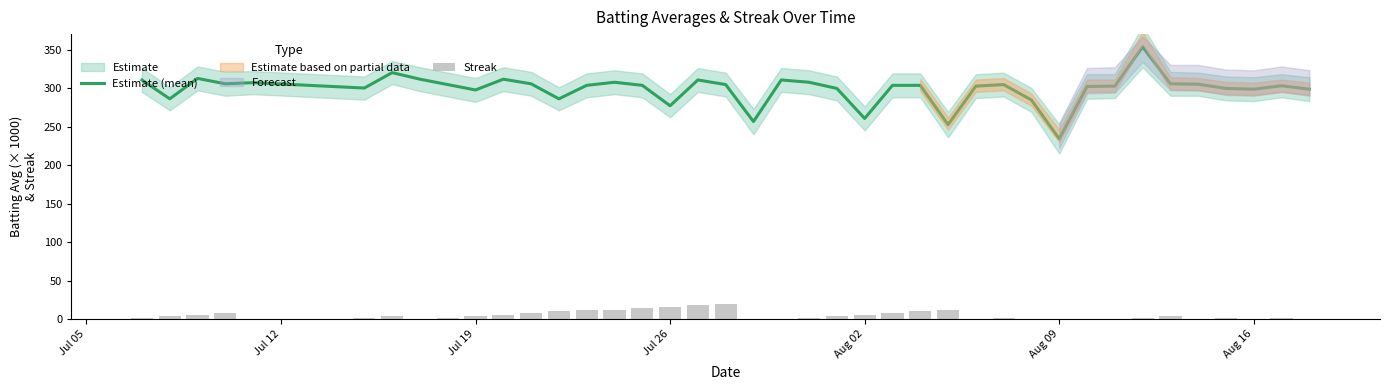

What is the minimum value for Estimate (mean)?

234.0